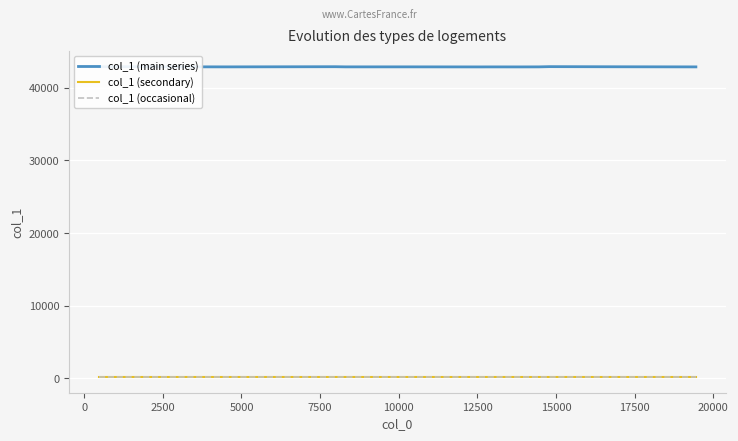

At how many categories does at least one series exceed 35171?

17